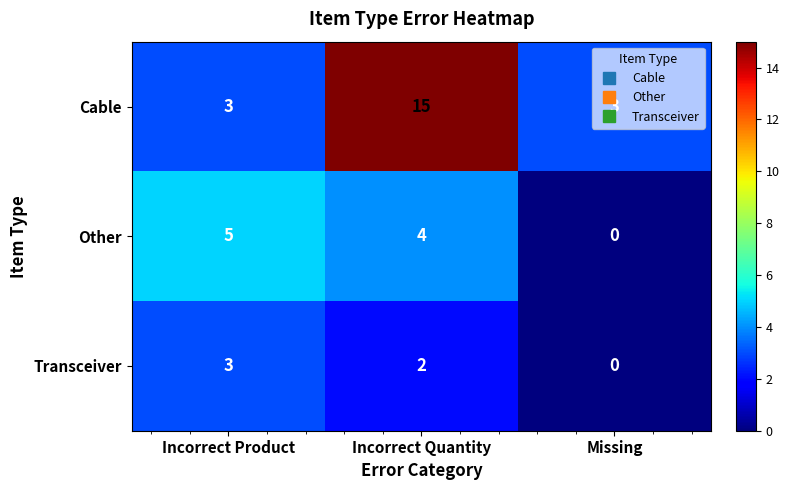

The value of Other at Missing is -2. True or false?

False